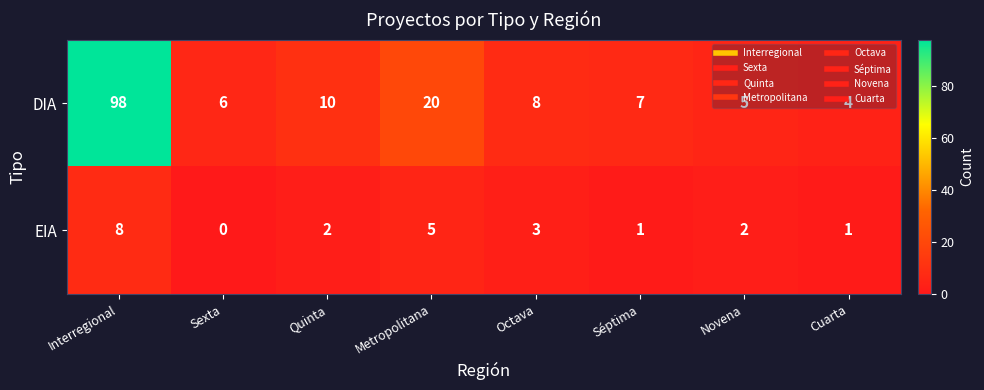

At Quinta, list the series in order from smallest to largest.

EIA, DIA